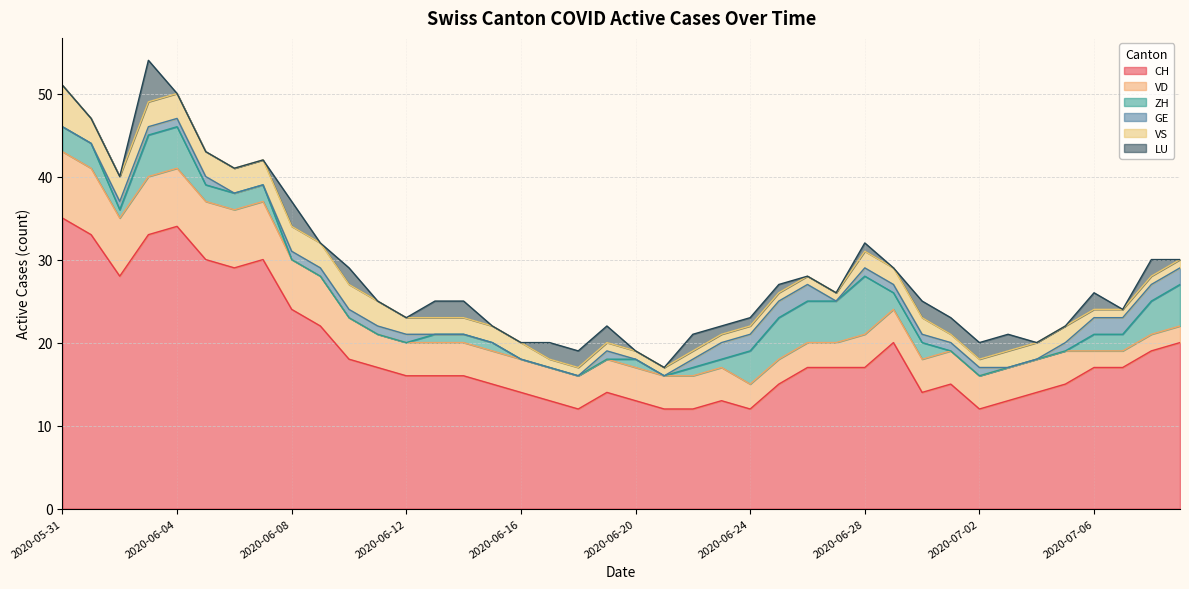

How many positive values does the ZH series have?

25